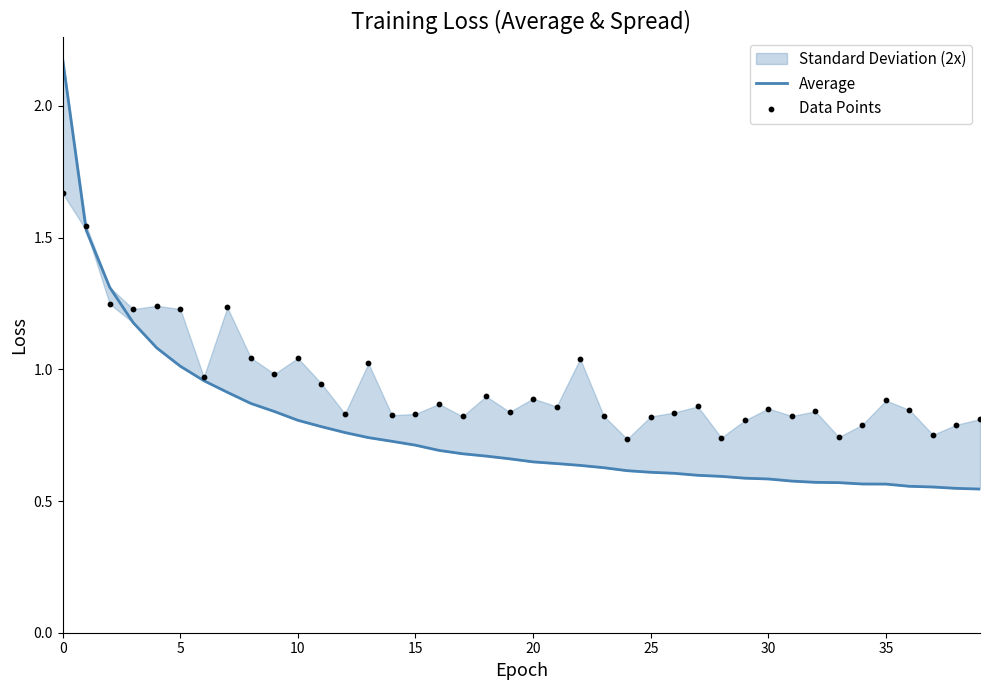

Which series reaches the maximum Y coordinate?

Average